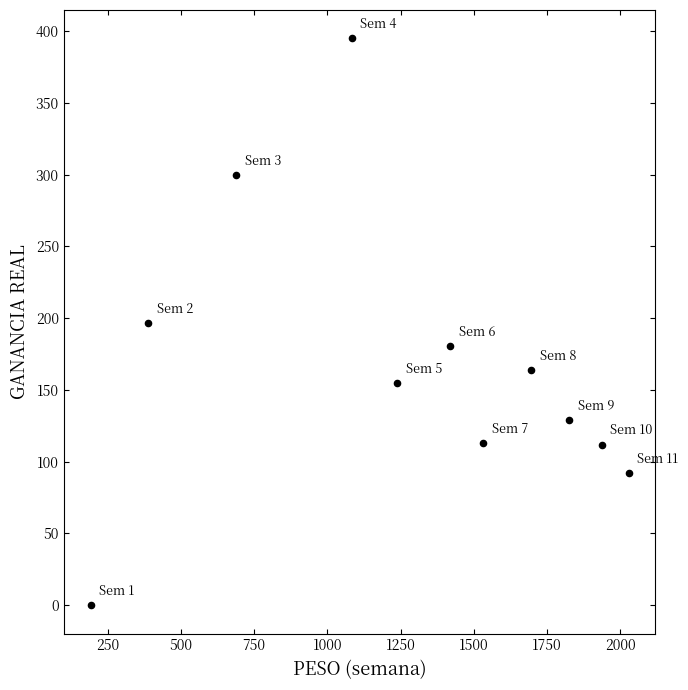

What is the average X value?

1274.5